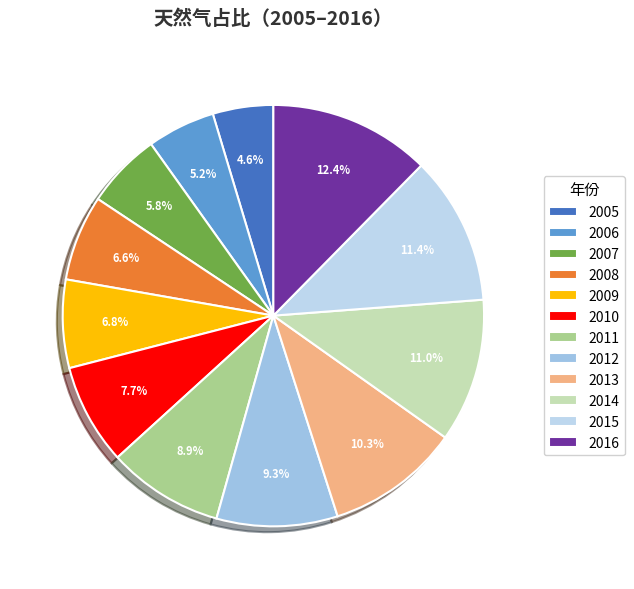

Does any single category account for the majority?

No